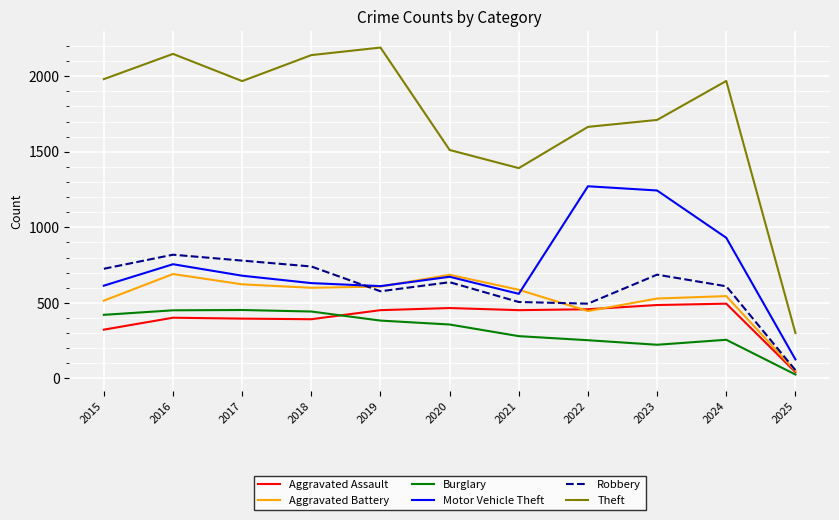

At how many categories does at least one series exceed 892?

10